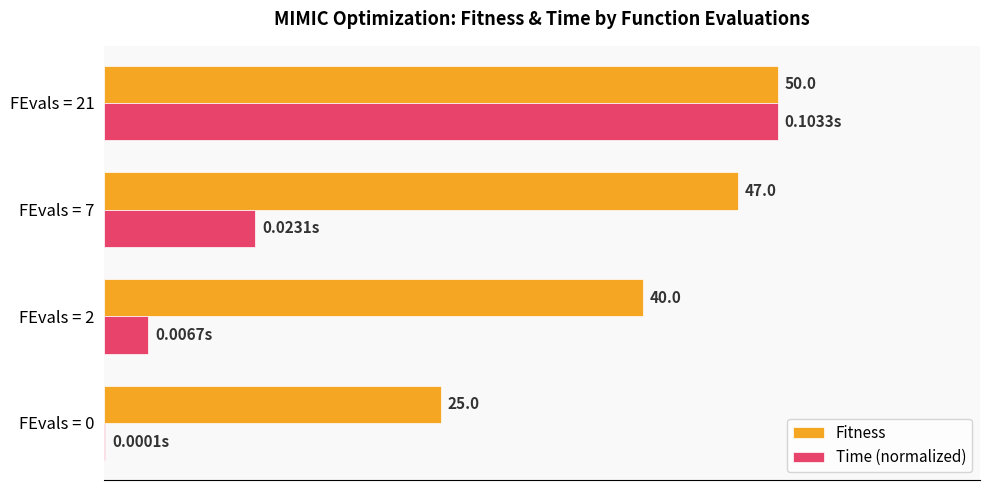

What are all the series names shown in the legend?

Fitness, Time (normalized)